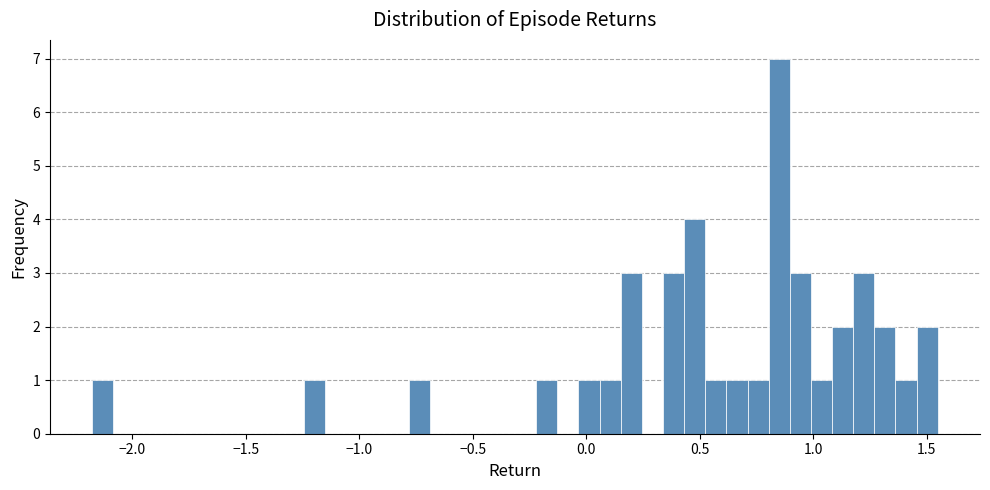

Read against the x-axis, roughly where is the centre of the tallest bar?

0.85